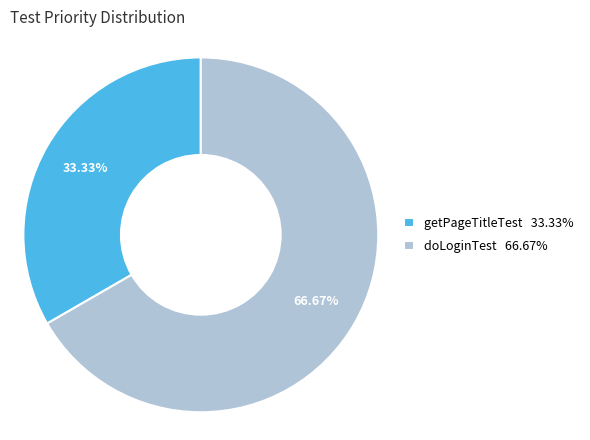

Approximately how many times larger is the value at getPageTitleTest compared to doLoginTest?

0.5